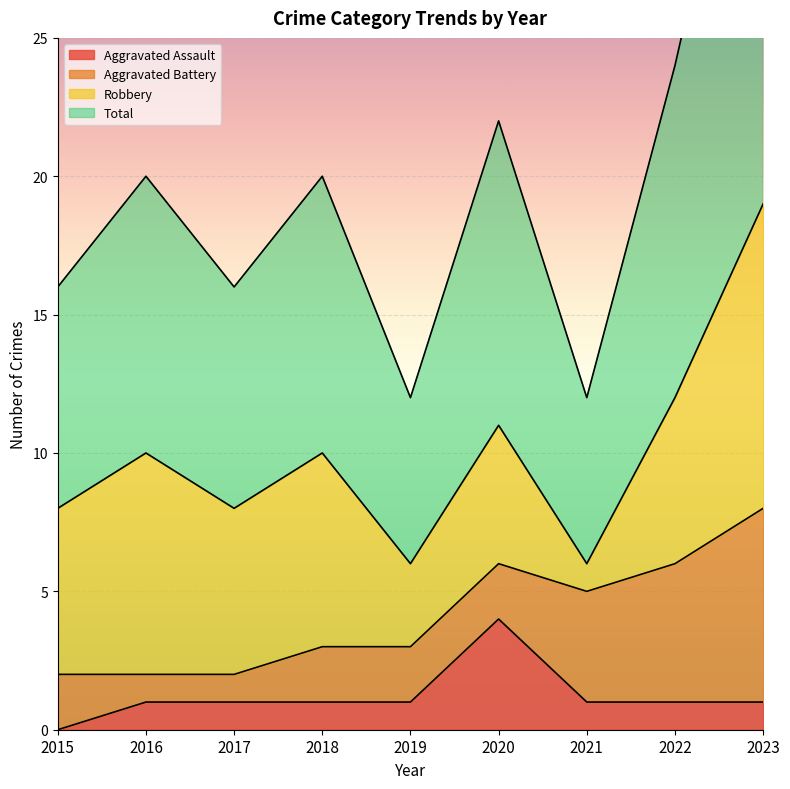

The Aggravated Assault series shows 0 at 2019. True or false?

False